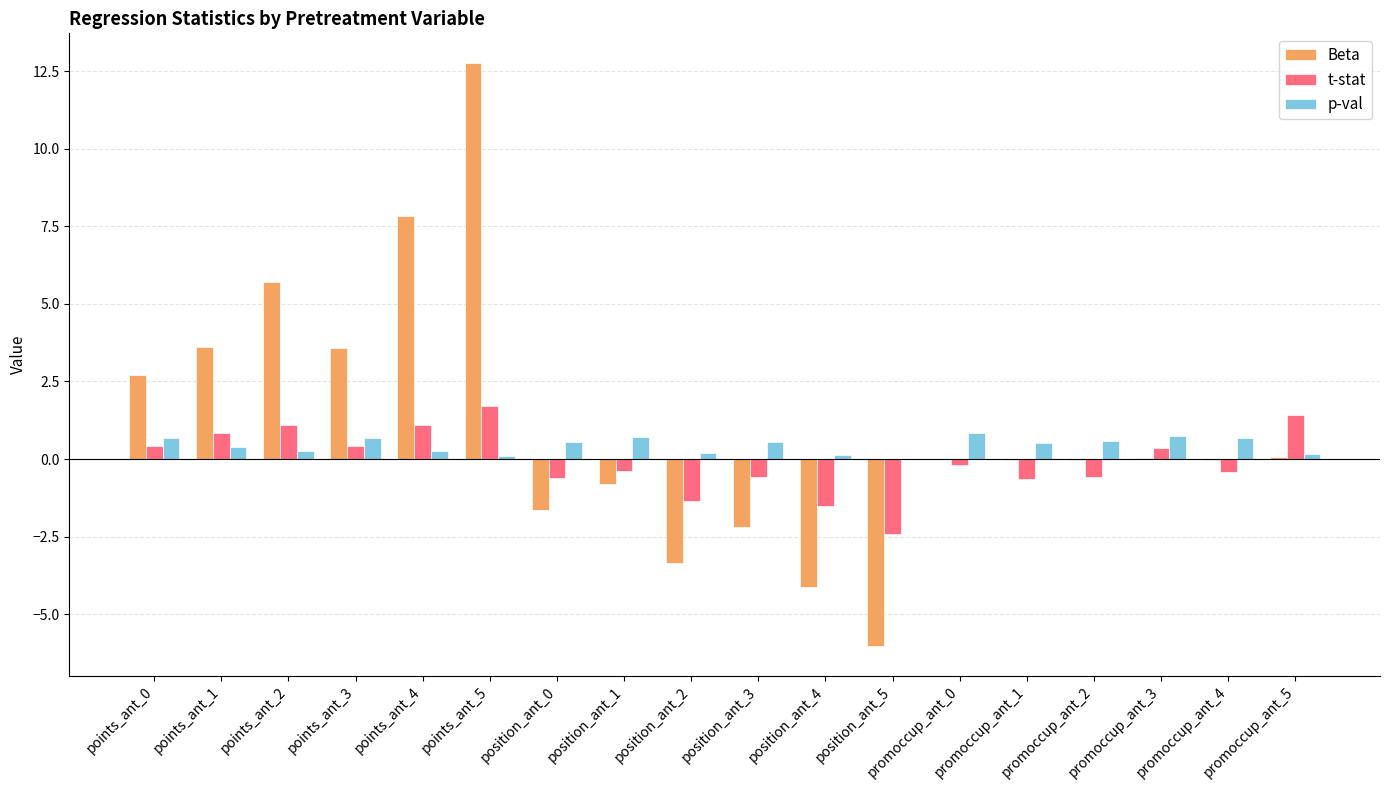

What is the greatest value displayed?

12.8